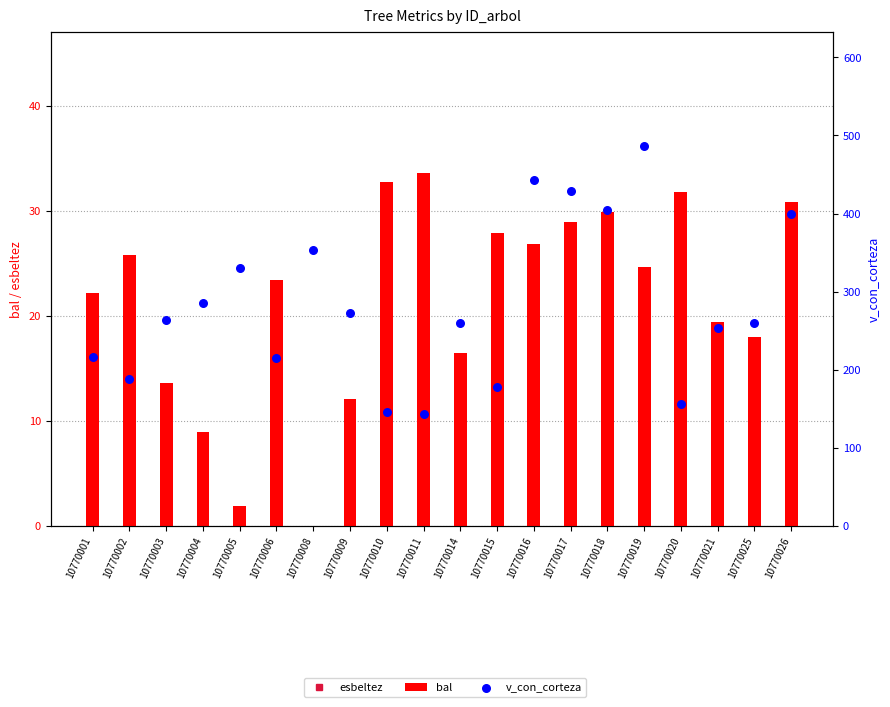

What are all the series names shown in the legend?

esbeltez, bal, v_con_corteza